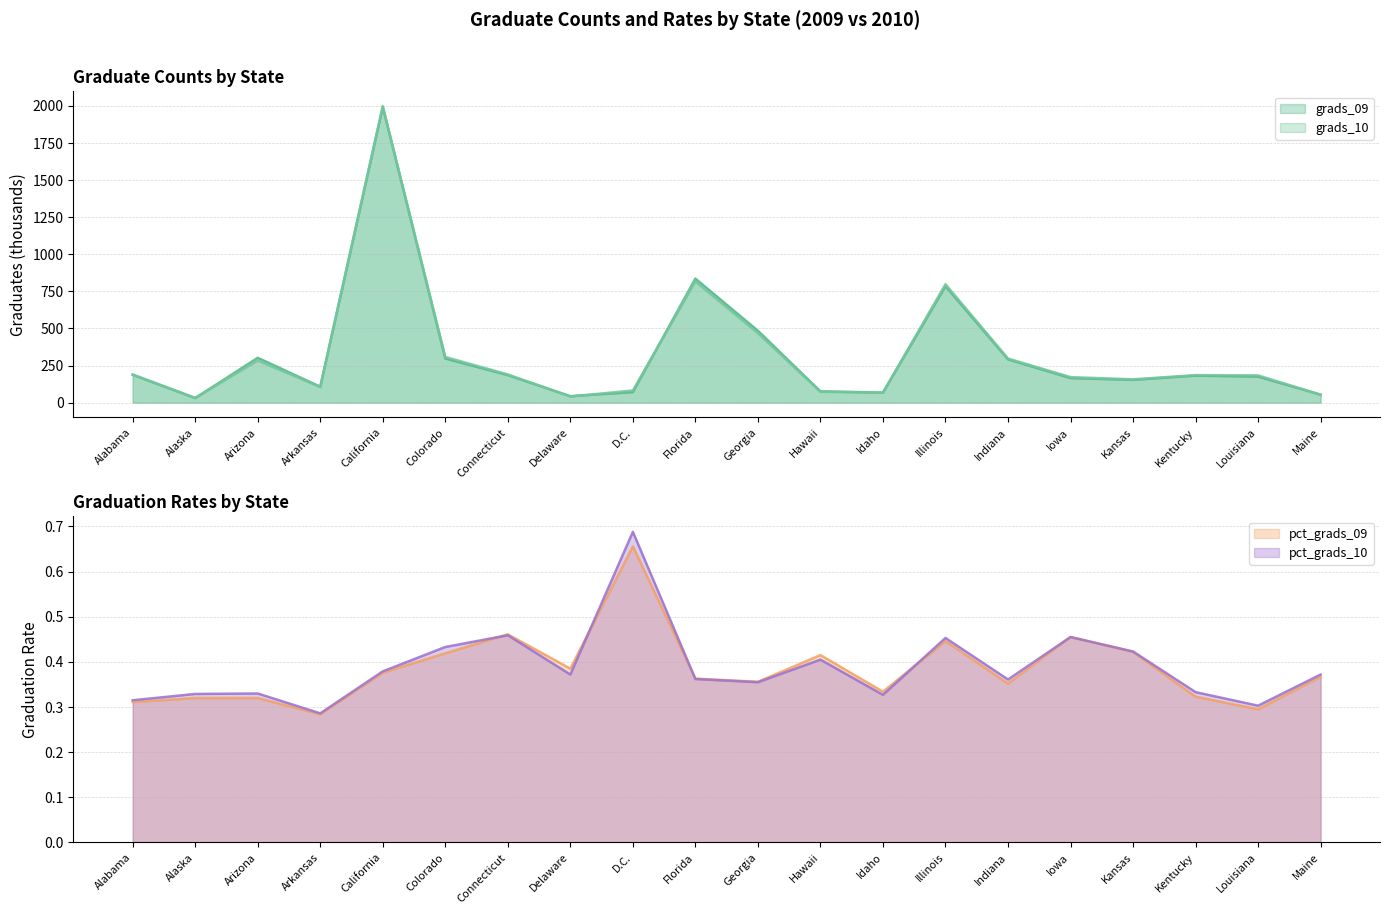

True or false: pct_grads_10 has more than 0 points higher than both neighbors.

True